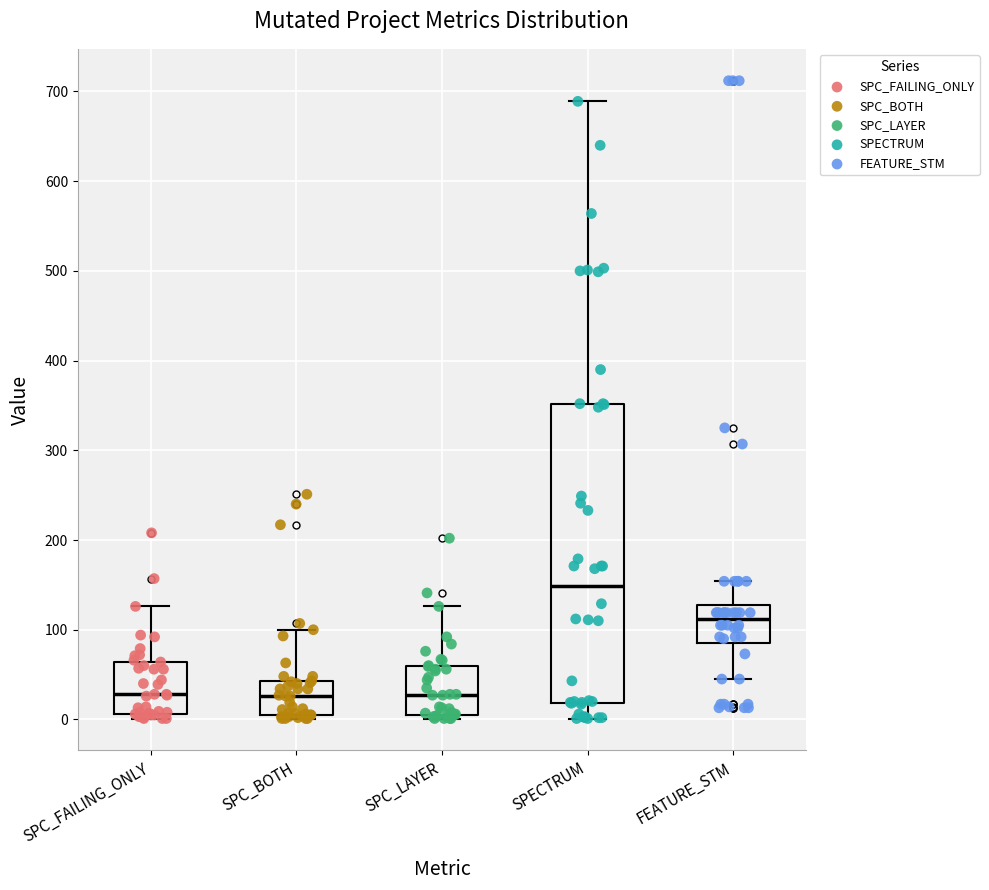

Where does the upper whisker of the box for FEATURE_STM end on the y-axis? The values are not printed on the chart, so give them approximately, as read against the axis.

150